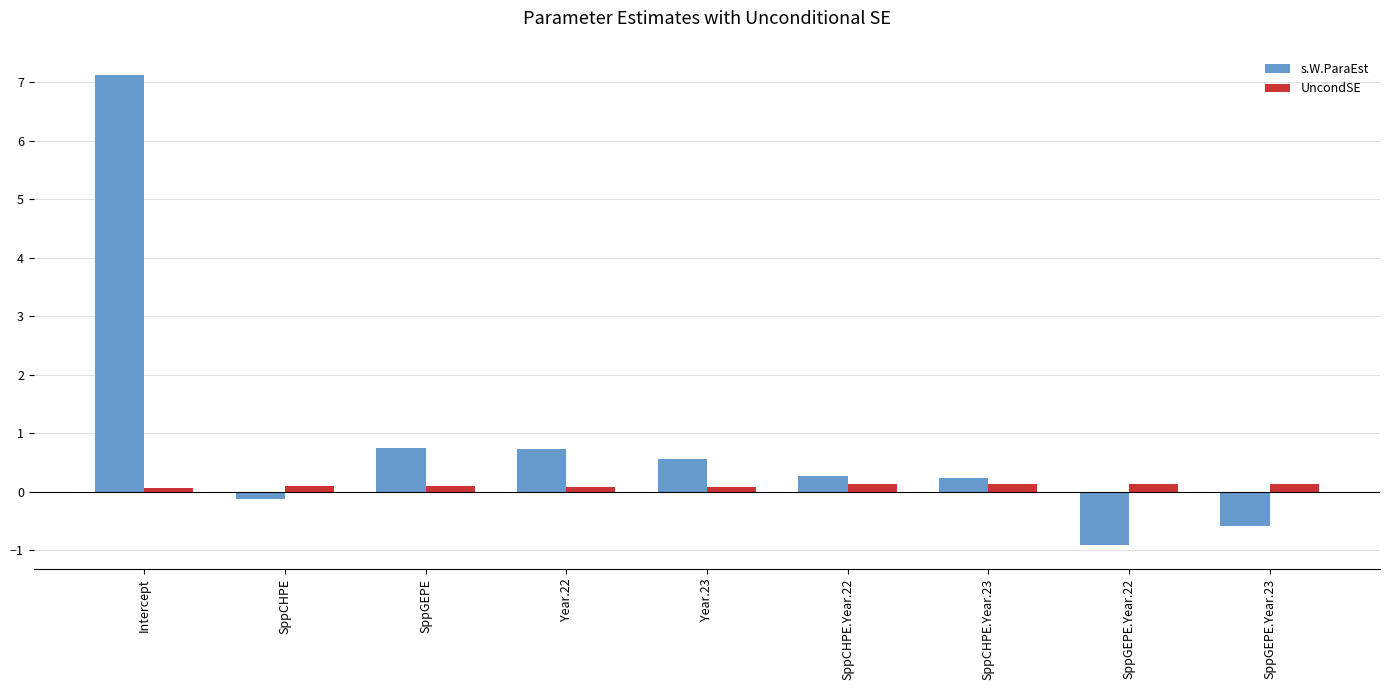

Rank the series at SppCHPE.Year.22 from lowest to highest value.

UncondSE, s.W.ParaEst